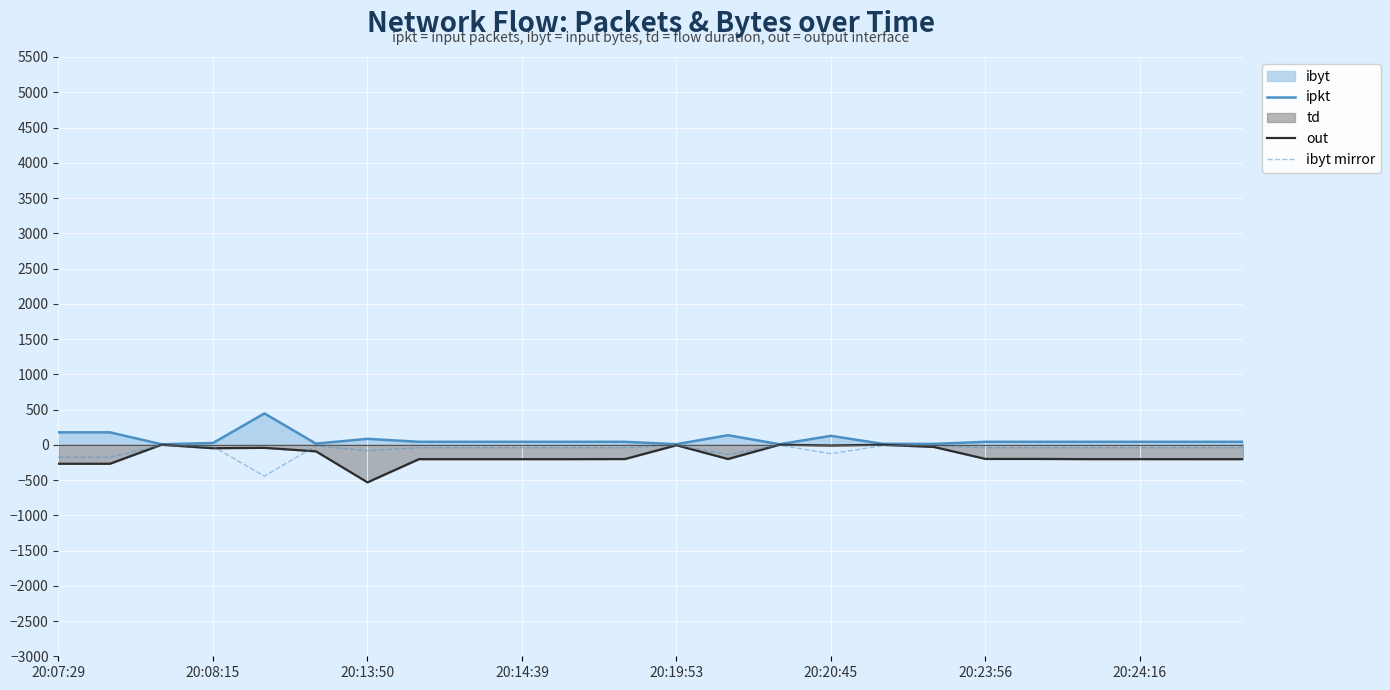

What is the difference between the maximum and minimum values in the ipkt series?

437.2